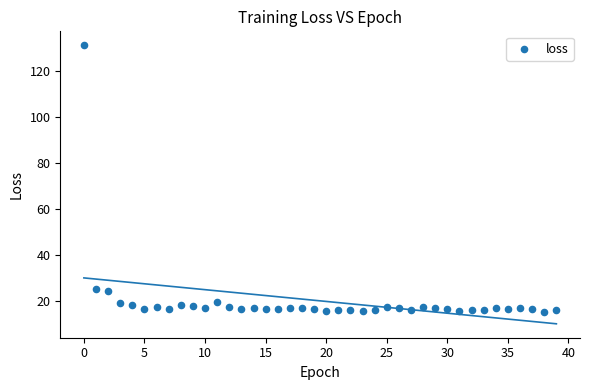

What is the range of Y values (max minus min)?

115.6